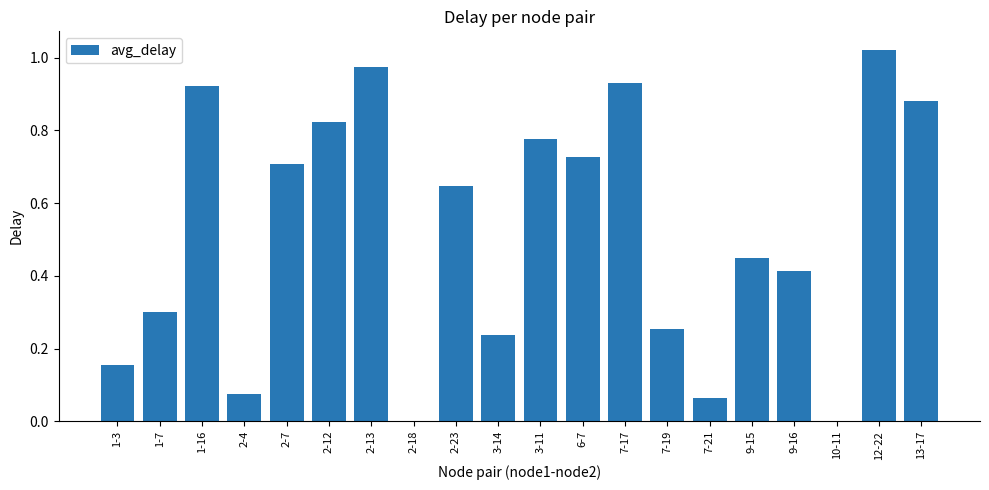

Between 7-19 and 7-17, which is larger?

7-17